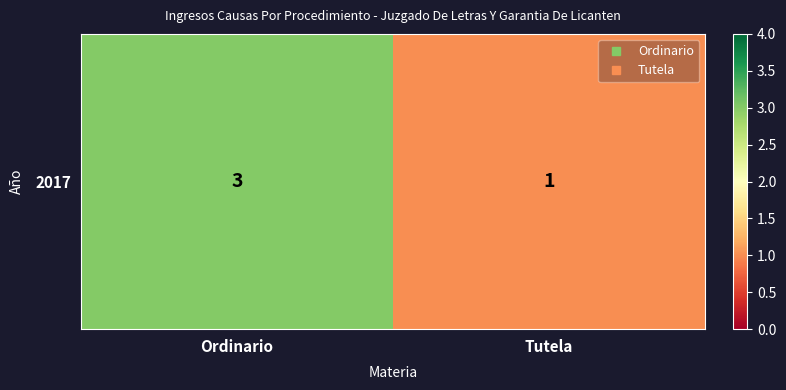

What is the difference between the values at Ordinario and Tutela?

2